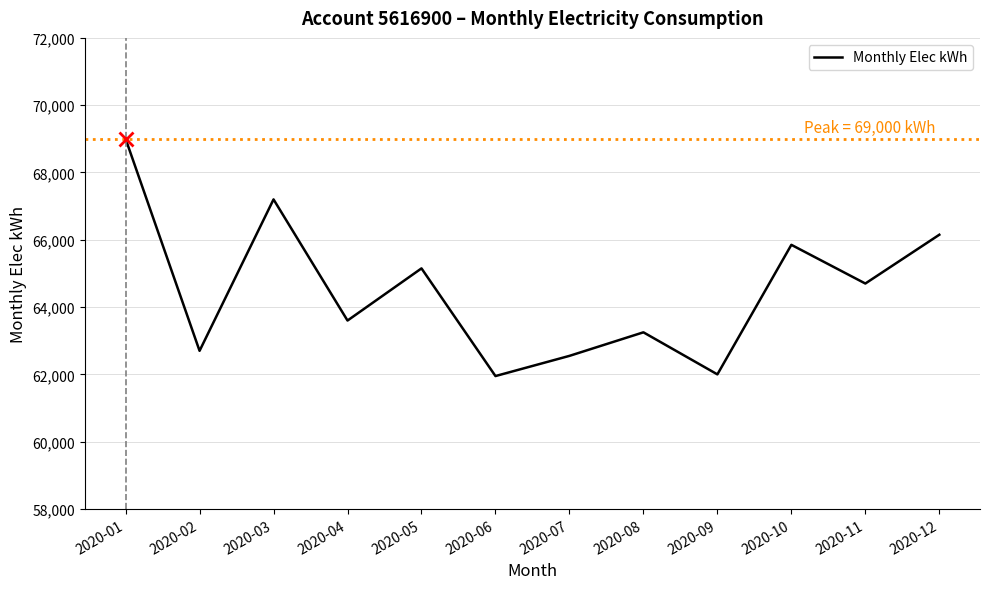

At which label is the value closest to 65475?

2020-05